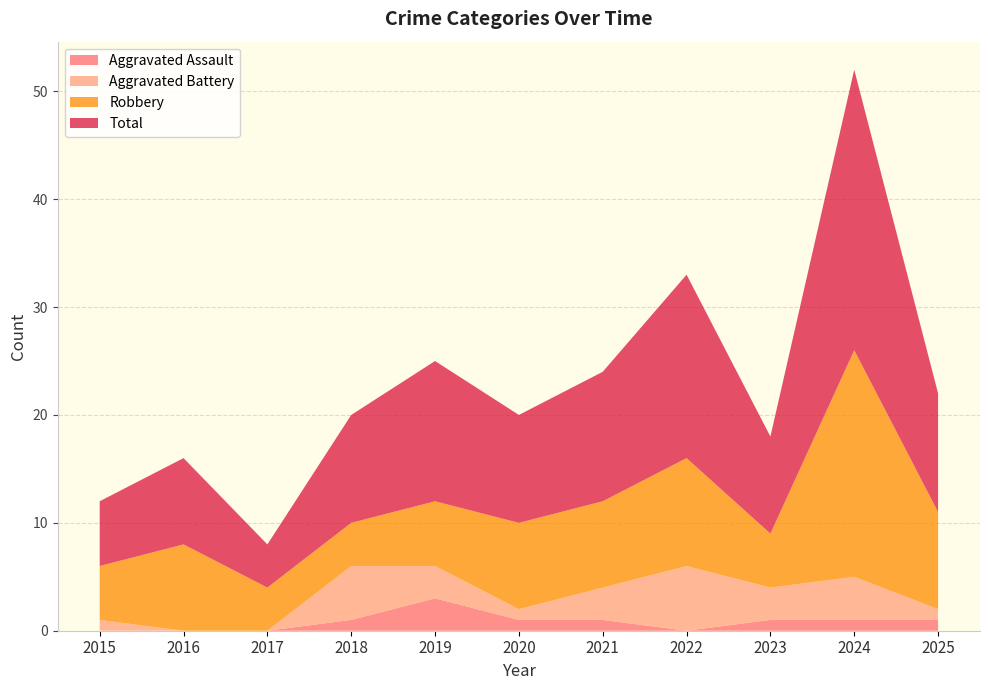

Reading right to left, list all the values displayed in this chart.

Aggravated Assault: 2025=1	2024=1	2023=1	2022=0	2021=1	2020=1	2019=3	2018=1	2017=0	2016=0	2015=0
Aggravated Battery: 2025=1	2024=4	2023=3	2022=6	2021=3	2020=1	2019=3	2018=5	2017=0	2016=0	2015=1
Robbery: 2025=9	2024=21	2023=5	2022=10	2021=8	2020=8	2019=6	2018=4	2017=4	2016=8	2015=5
Total: 2025=11	2024=26	2023=9	2022=17	2021=12	2020=10	2019=13	2018=10	2017=4	2016=8	2015=6